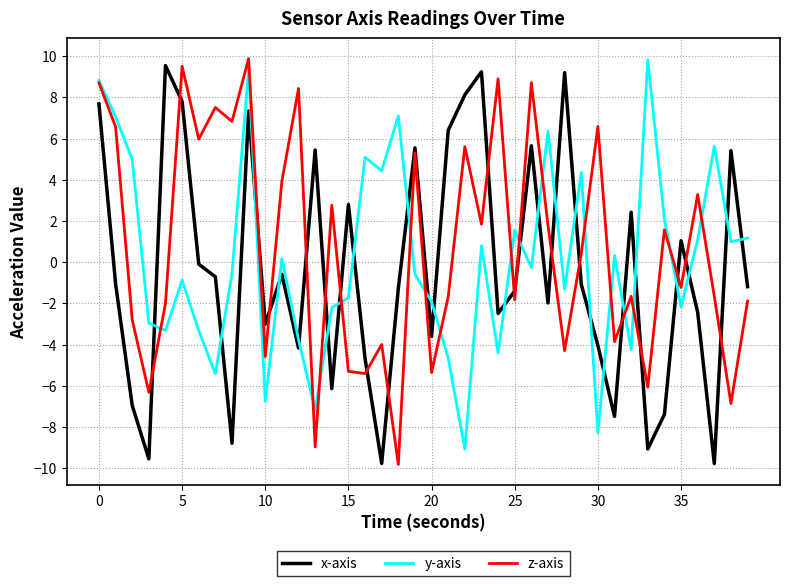

What is the sum of all y-axis values?

6.2